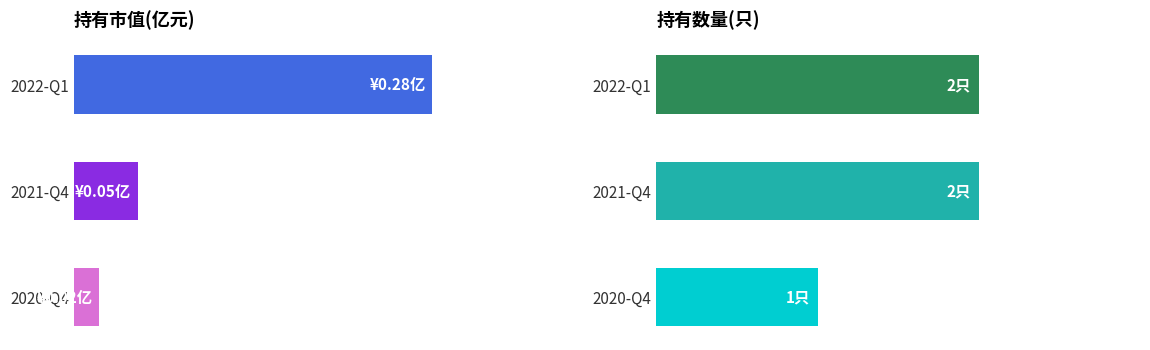

The value of 持有数量(只) at 2021-Q4 is 2.0. True or false?

True